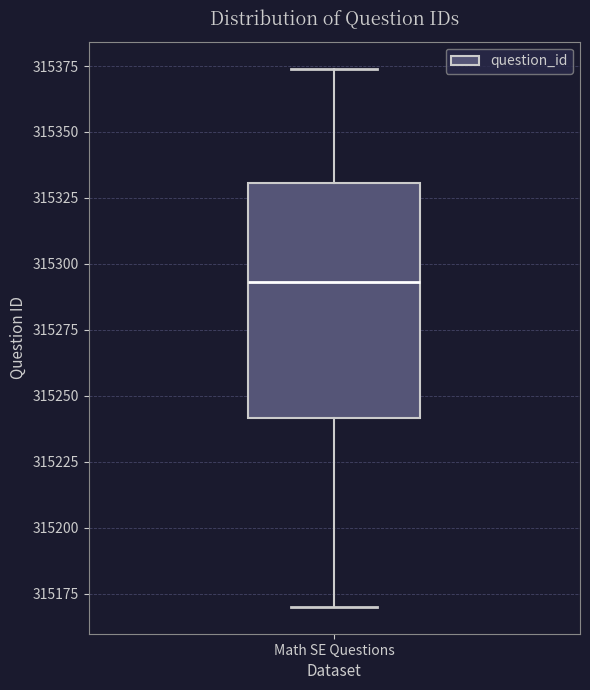

Read this box plot against the y-axis: the position of the median line, the range covered by the box, and the ends of both whiskers. The values are not printed on the chart, so give them approximately, as read against the axis.

median 315295, box 315240 to 315330, whiskers 315170 to 315375